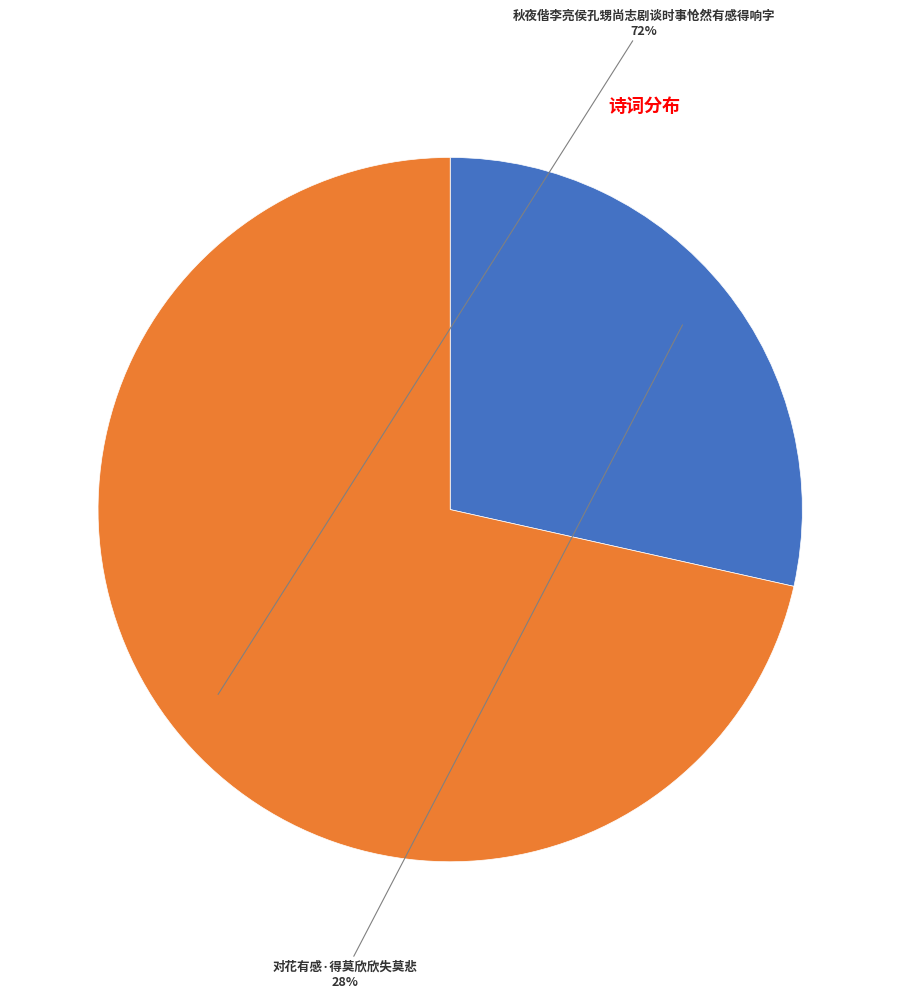

Does any single category account for the majority?

Yes